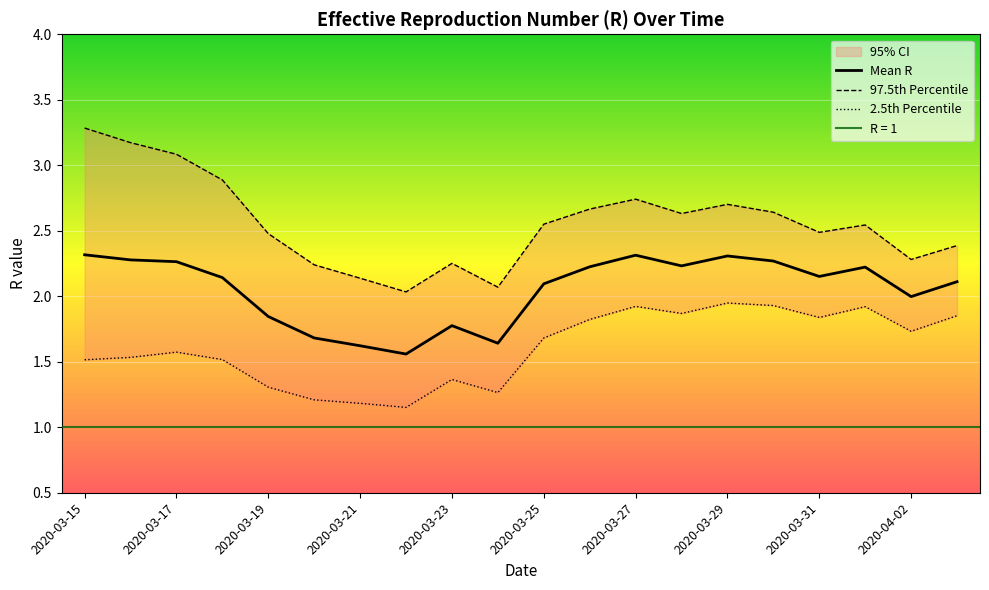

Reading right to left, list all the values displayed in this chart.

Mean.R: 2.1	2.0	2.2	2.2	2.3	2.3	2.2	2.3	2.2	2.1	1.6	1.8	1.6	1.6	1.7	1.8	2.1	2.3	2.3	2.3
Quantile.0.025.R: 1.9	1.7	1.9	1.8	1.9	1.9	1.9	1.9	1.8	1.7	1.3	1.4	1.2	1.2	1.2	1.3	1.5	1.6	1.5	1.5
Quantile.0.975.R: 2.4	2.3	2.5	2.5	2.6	2.7	2.6	2.7	2.7	2.6	2.1	2.3	2.0	2.1	2.2	2.5	2.9	3.1	3.2	3.3